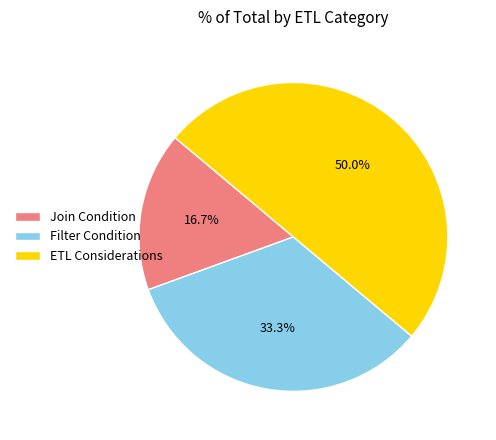

How many segments does this pie chart have?

3